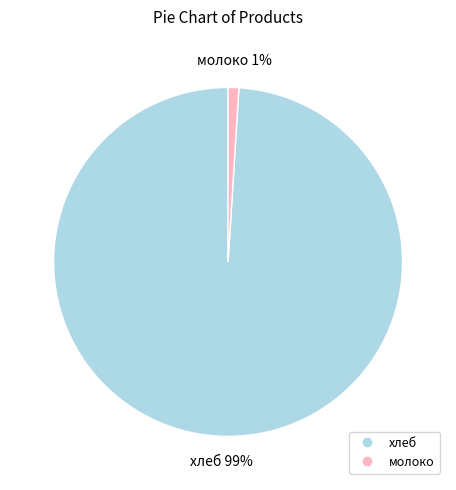

To the nearest percent, what is the average slice percentage?

50%